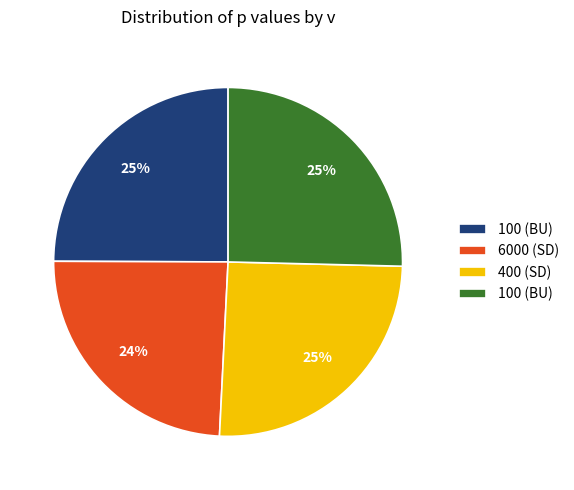

To the nearest percent, what is the difference between the largest and smallest slice percentages?

1%